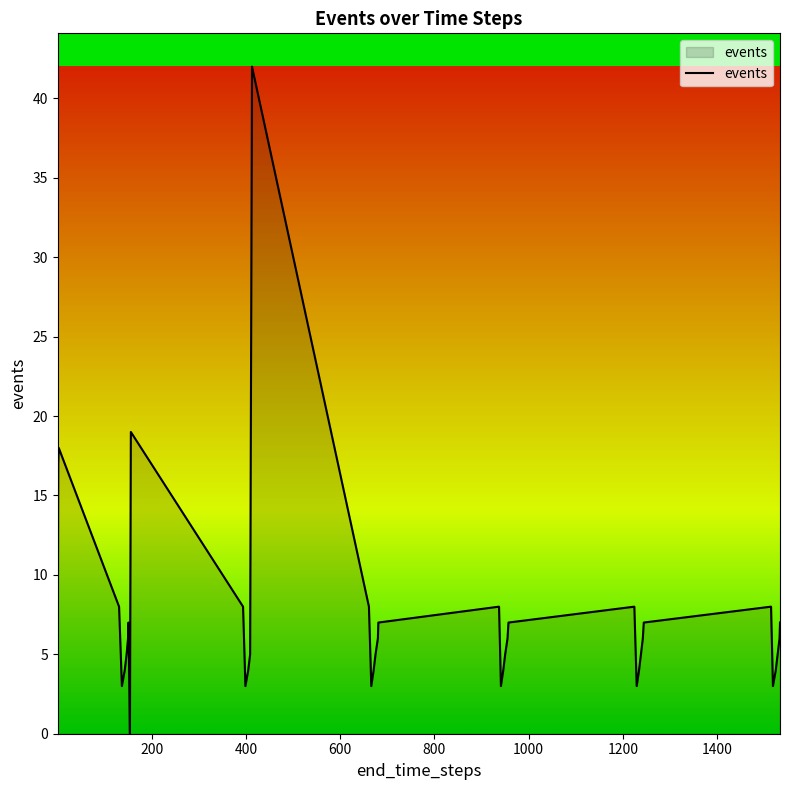

How many lines are shown in the chart?

1